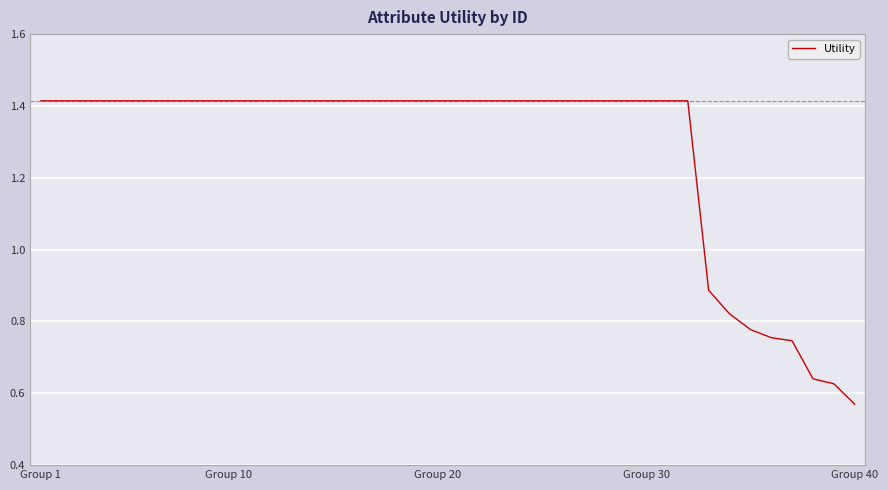

What is the sum of all values?

51.1